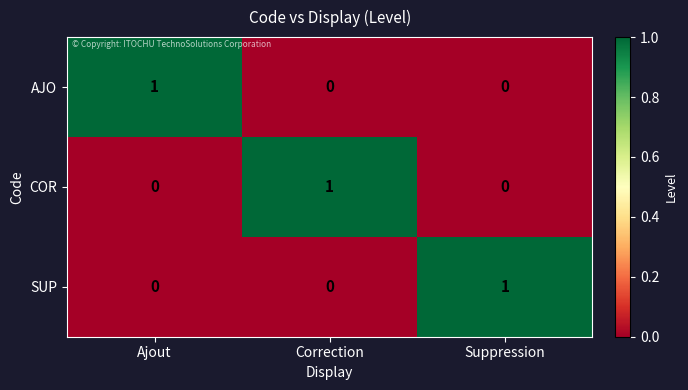

How many AJO values are between 0 and 1?

3